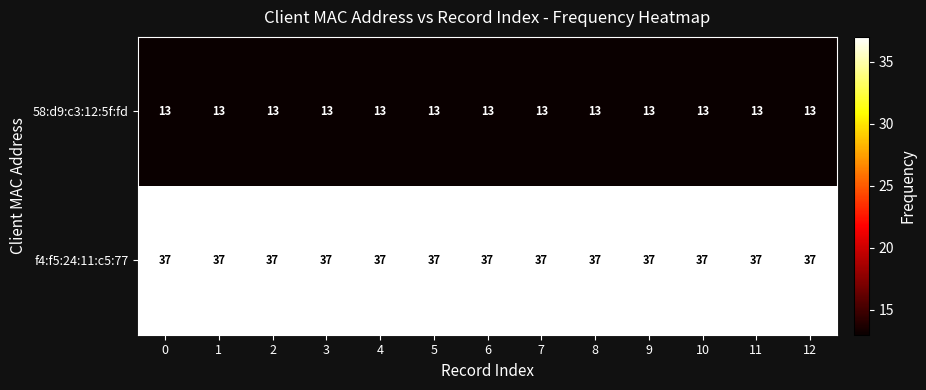

What value does the f4:f5:24:11:c5:77 series have at 11?

37